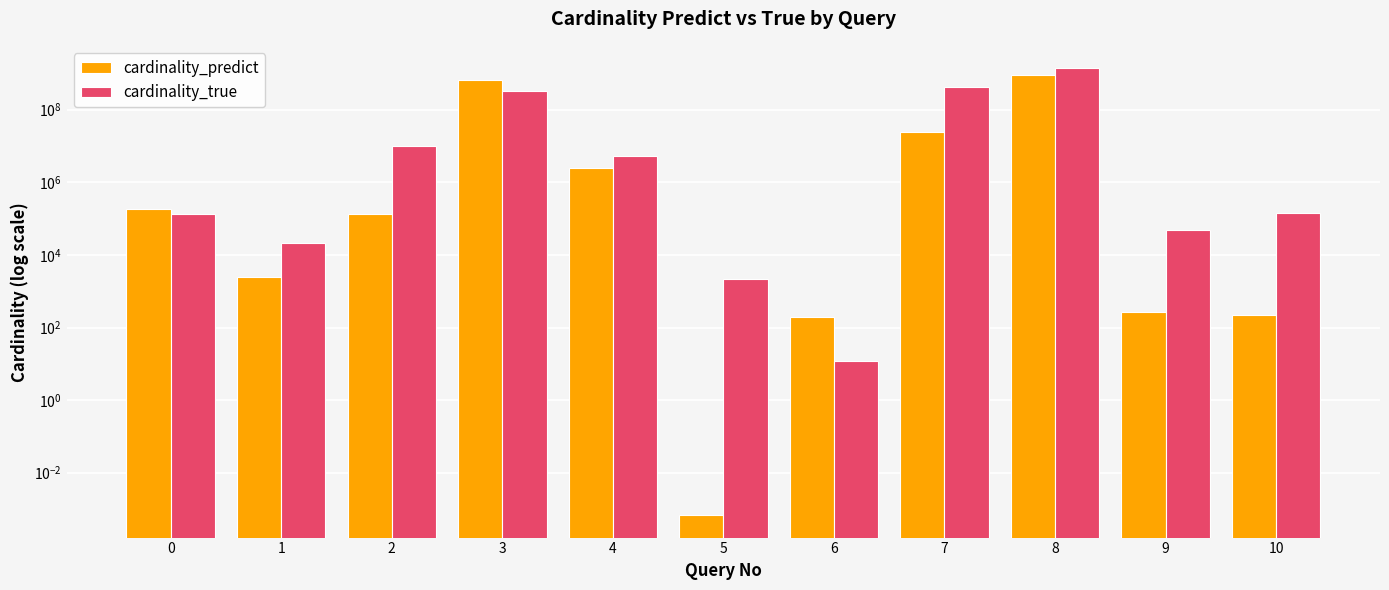

What is the difference between the maximum and second lowest values in the cardinality_predict series?

892571197.8